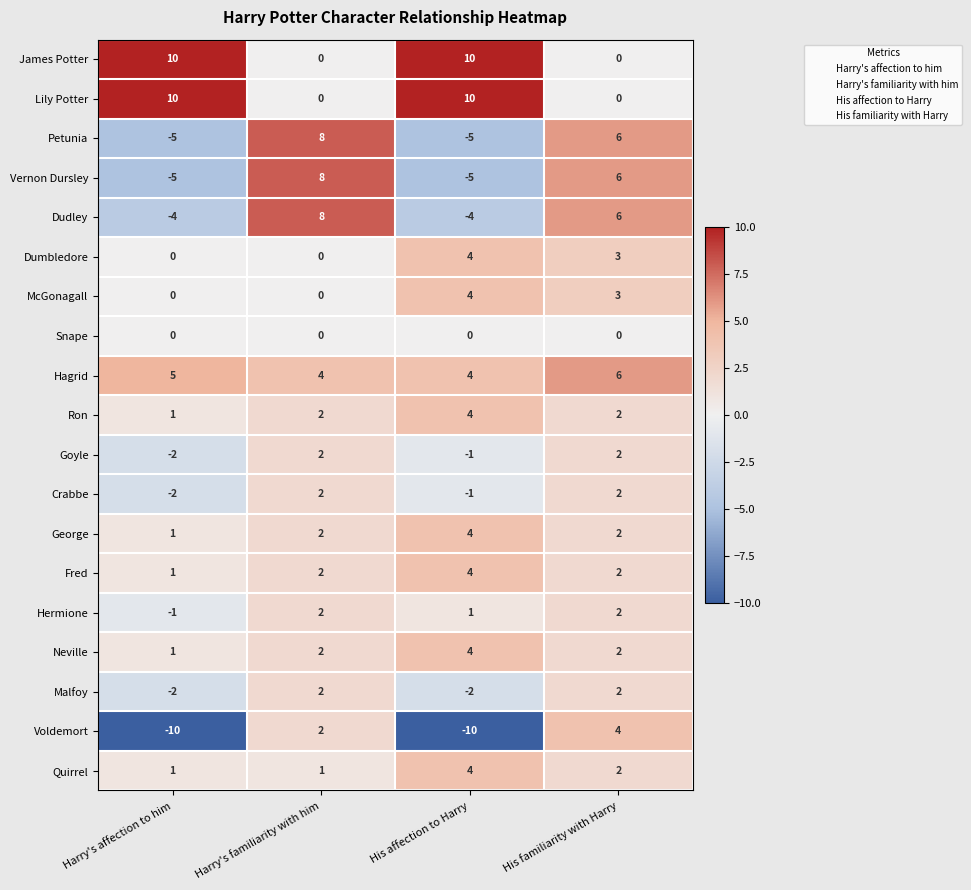

Which series has the widest spread of values?

Voldemort